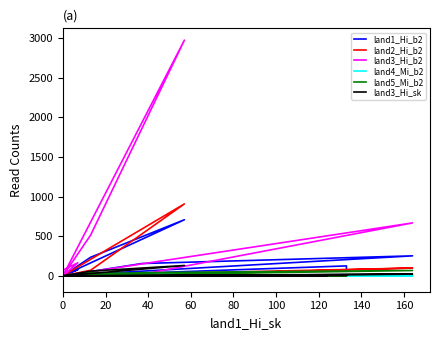

True or false: land2_Hi_b2 has a value of 391 at 140.

False